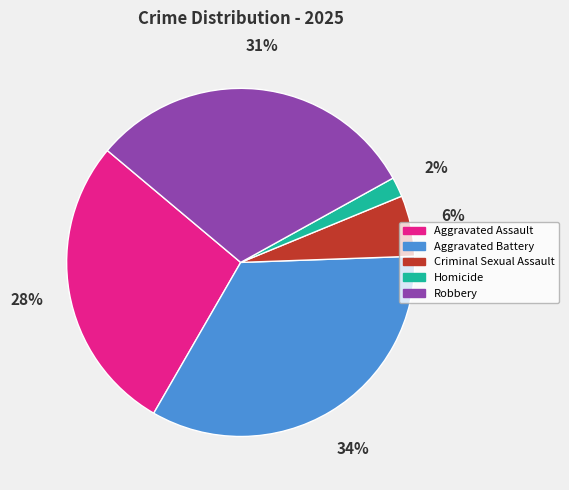

What is the ratio of the value at Aggravated Battery to the value at Robbery?

1.1